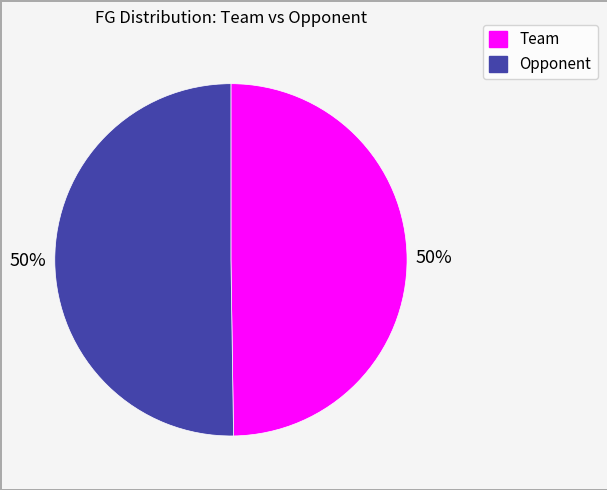

The Opponent slice represents 50% of the pie. True or false?

True